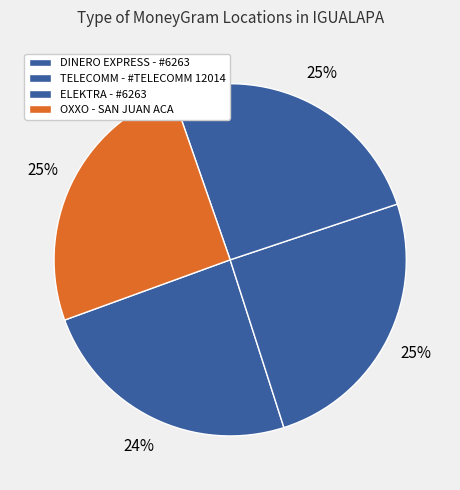

The OXXO - SAN JUAN ACA slice represents 31% of the pie. True or false?

False